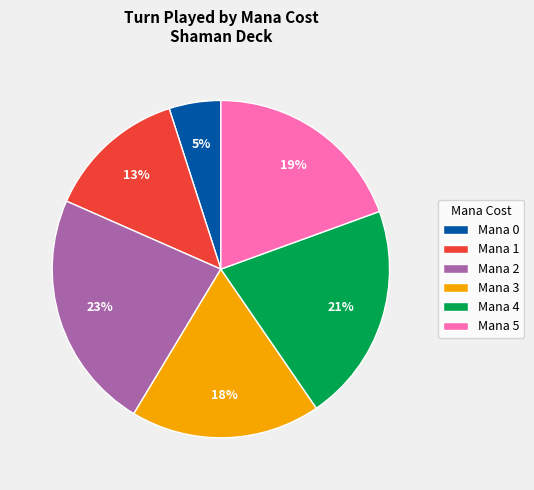

What is the smallest slice in the pie chart?

Mana 0